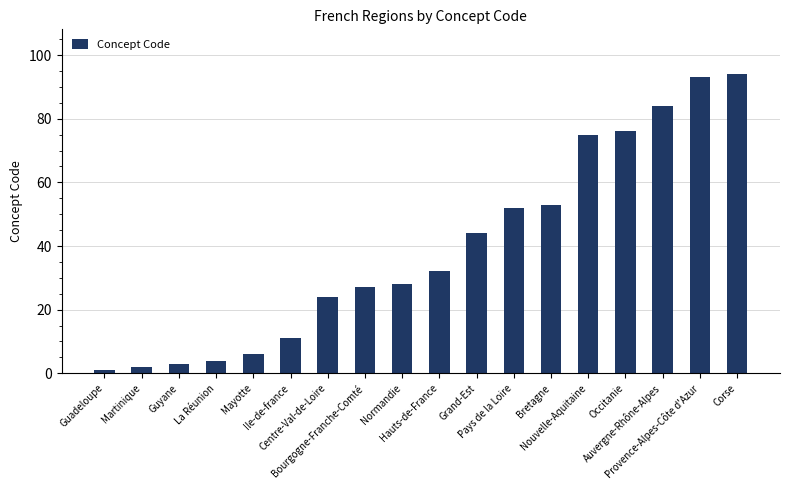

Rank the categories by value from highest to lowest.

Corse, Provence-Alpes-Côte d'Azur, Auvergne-Rhône-Alpes, Occitanie, Nouvelle-Aquitaine, Bretagne, Pays de la Loire, Grand-Est, Hauts-de-France, Normandie, Bourgogne-Franche-Comté, Centre-Val-de-Loire, Ile-de-france, Mayotte, La Réunion, Guyane, Martinique, Guadeloupe